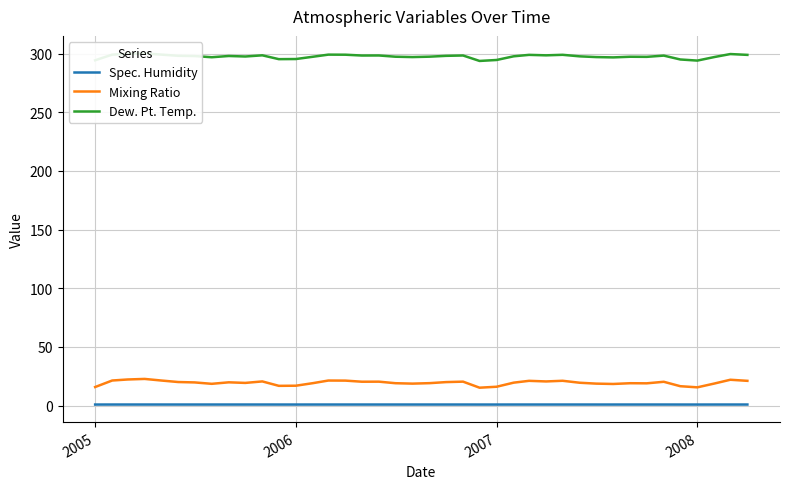

Where does the Mixing Ratio series first go above 19?

2005